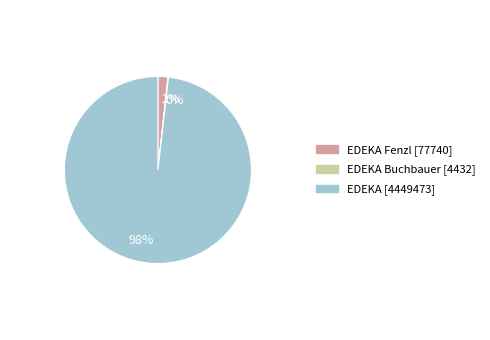

Which category accounts for the majority?

98%